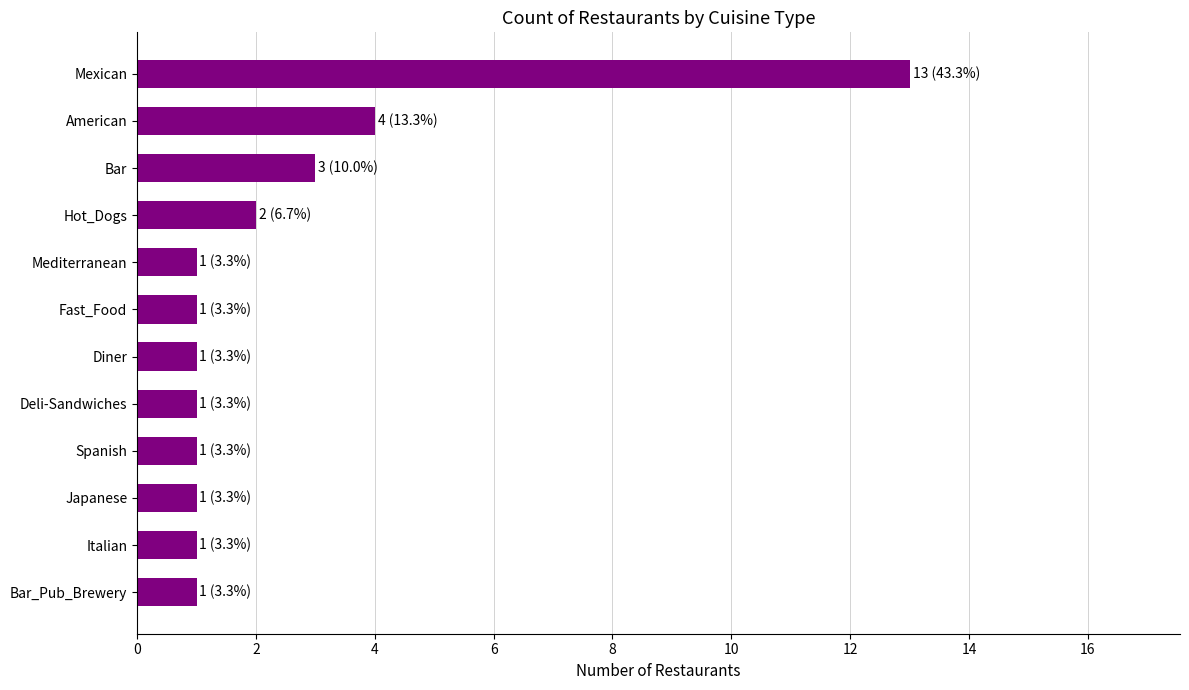

What is the maximum value shown in the chart?

13